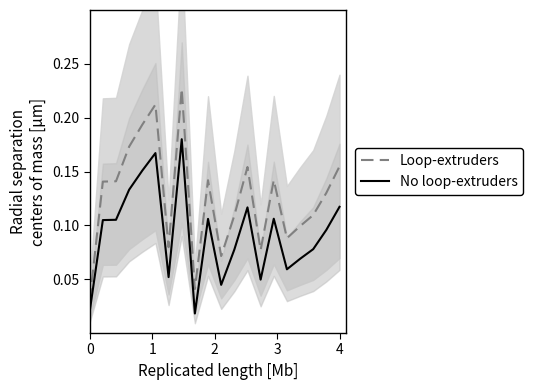

True or false: Loop-extruders and No loop-extruders cross at least once.

False